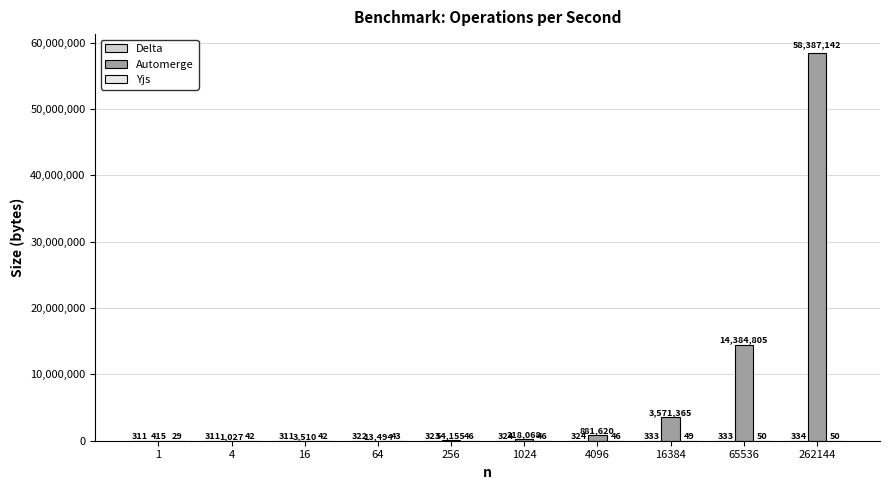

Where is Automerge nearest to the value 29193778?

65536